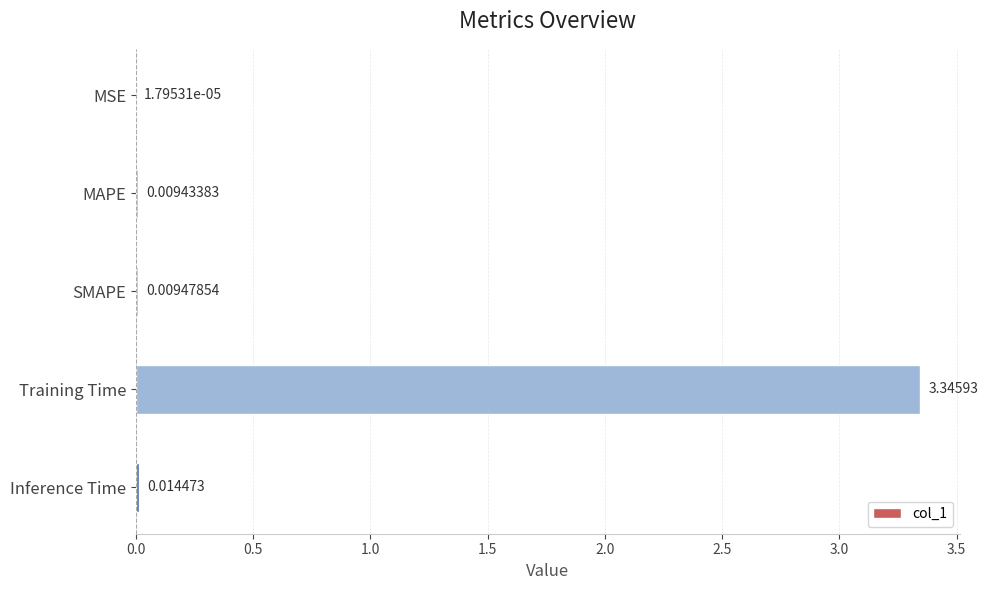

What is the change in value from Training Time to Inference Time?

-3.3